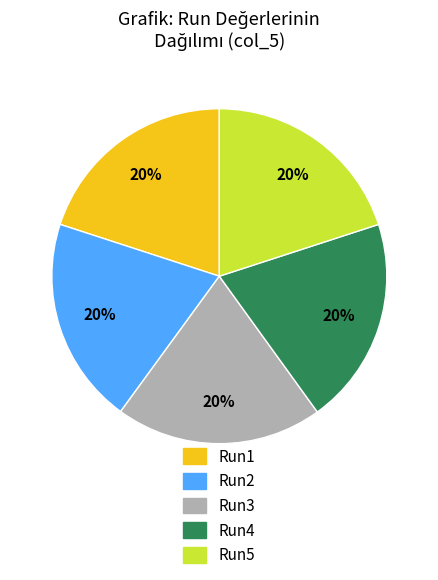

Does any single category account for the majority?

No